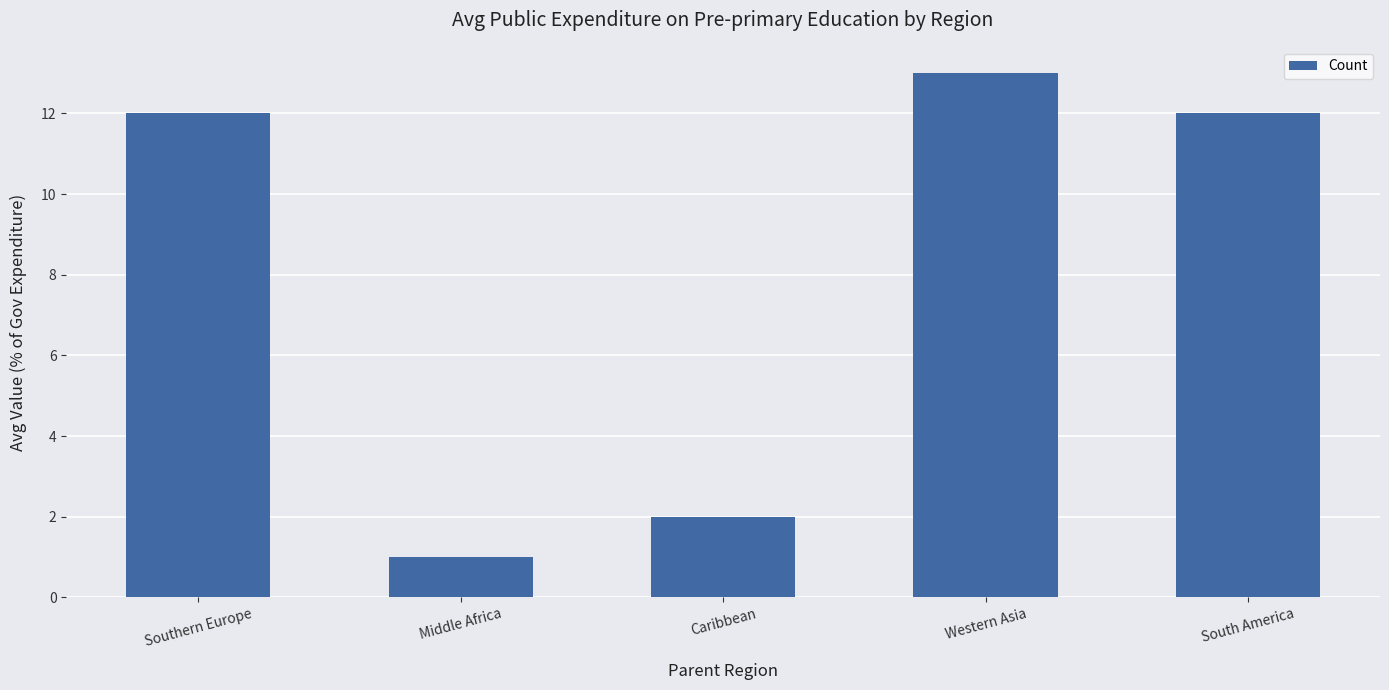

What position from the right is Middle Africa?

4